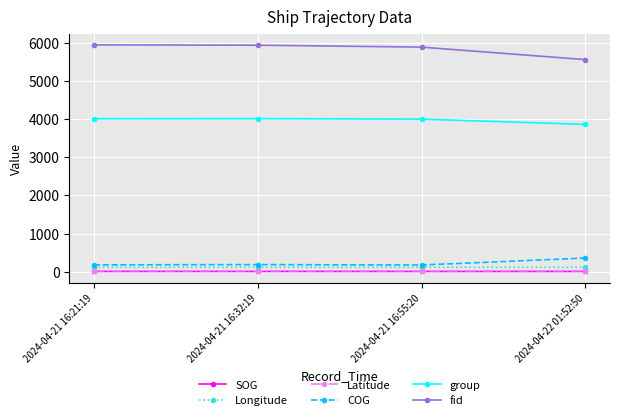

Which series has the largest total across all categories?

fid